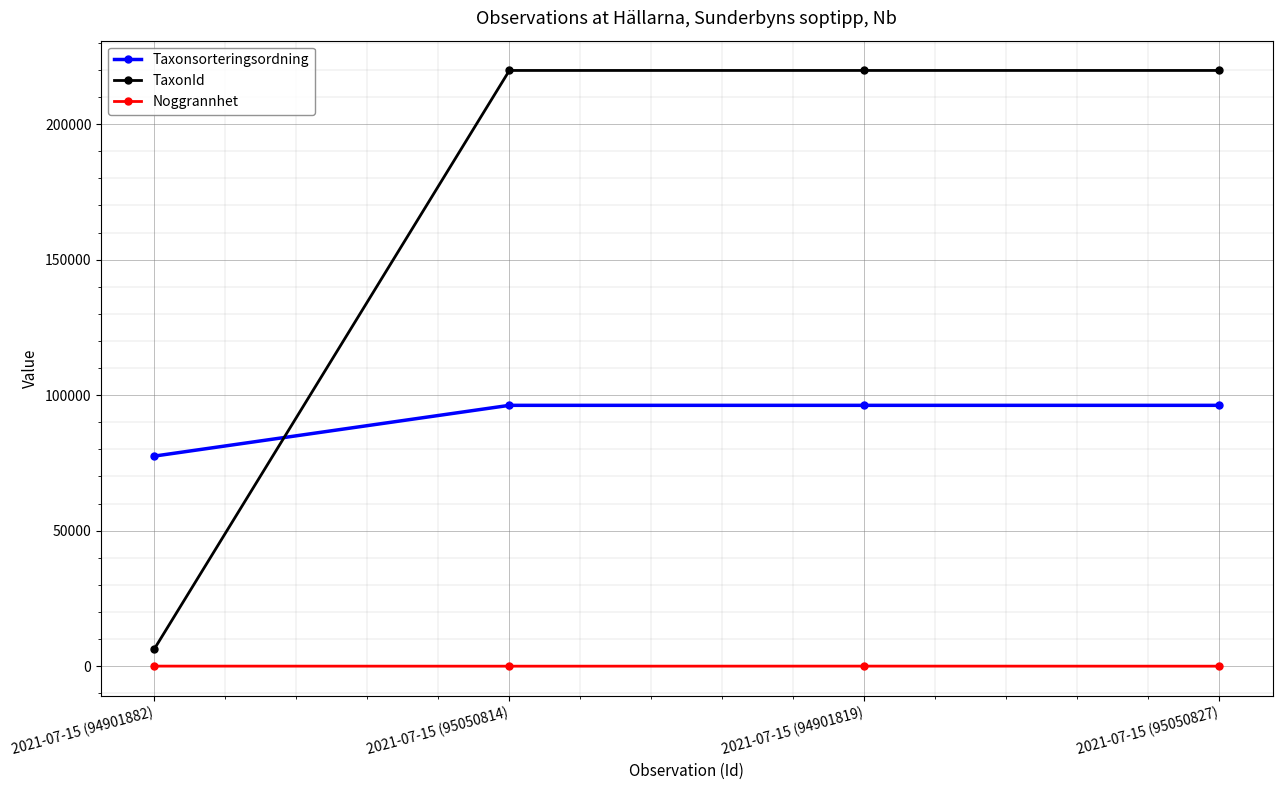

What is the maximum value for TaxonId?

219790